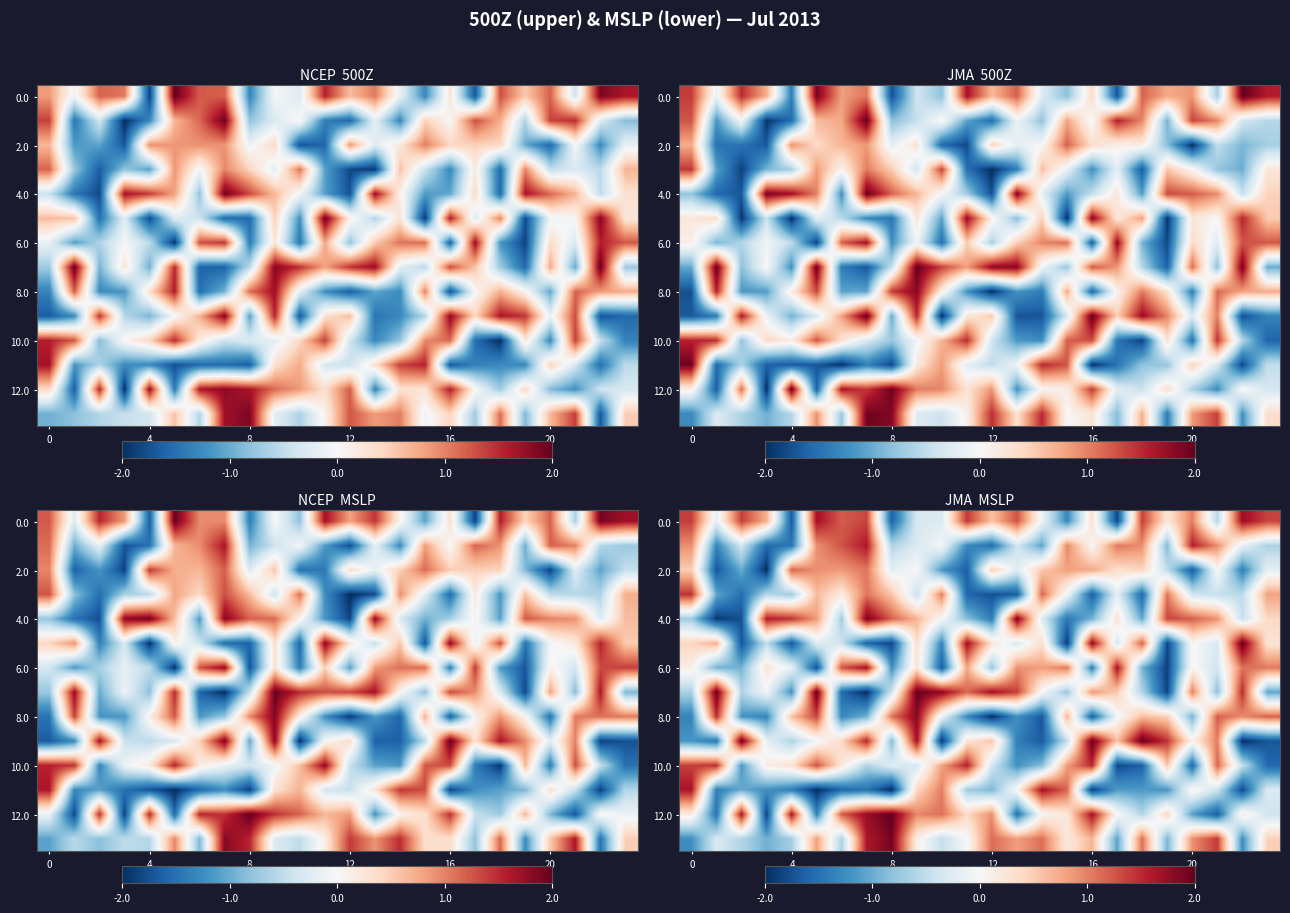

How many data points in 12.0 are above 0?

16